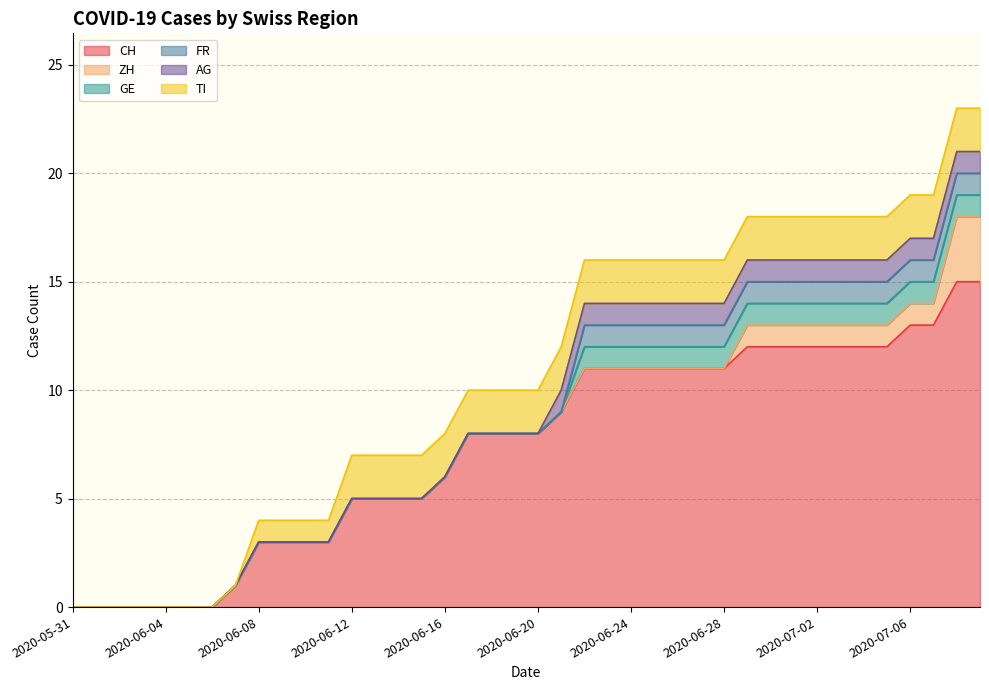

At 2020-07-09, list the series in order from smallest to largest.

GE, FR, AG, TI, ZH, CH